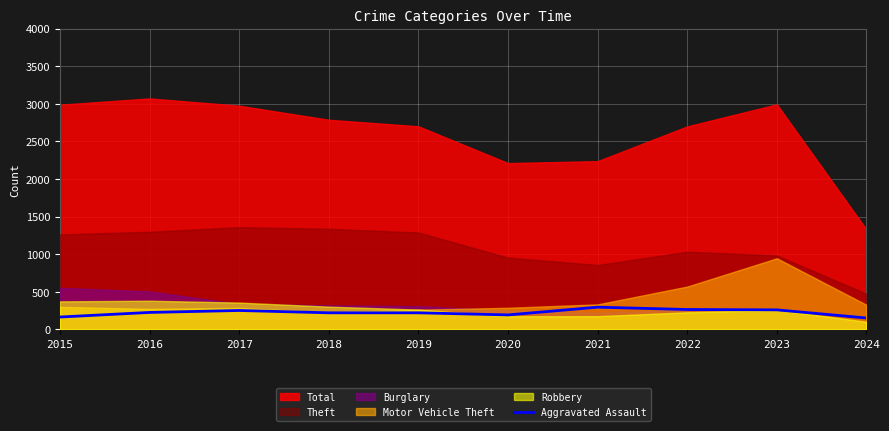

What is the minimum value for Aggravated Assault?

151